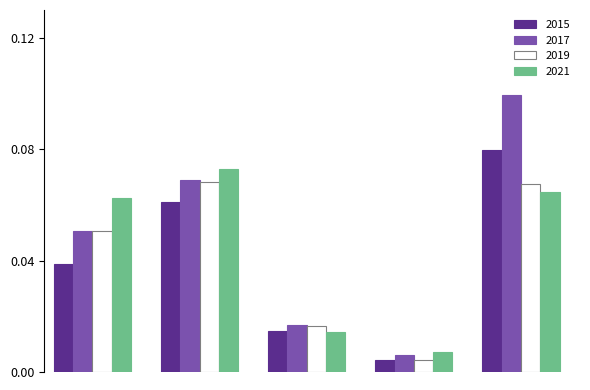

Which series has the widest spread of values?

2017